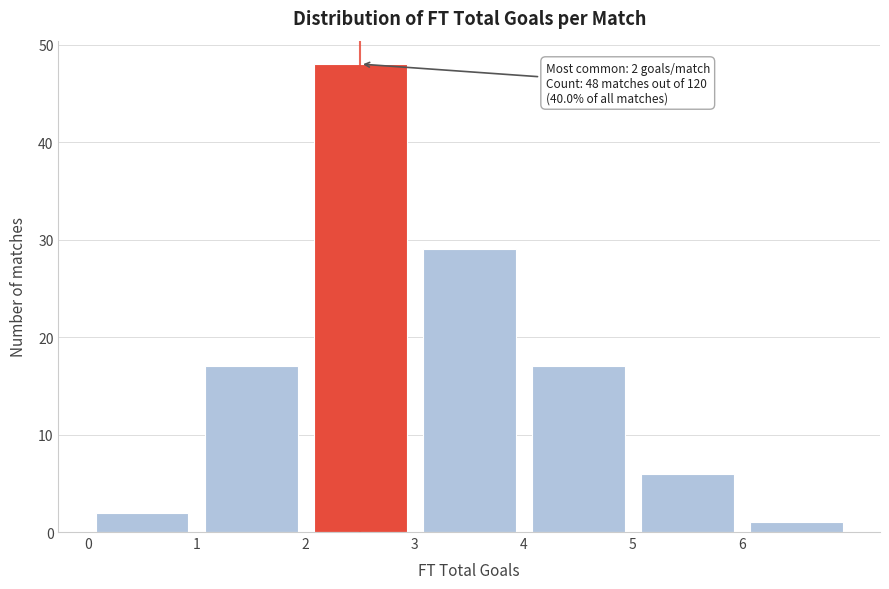

Which range on the x-axis has the tallest bar?

2 to 3